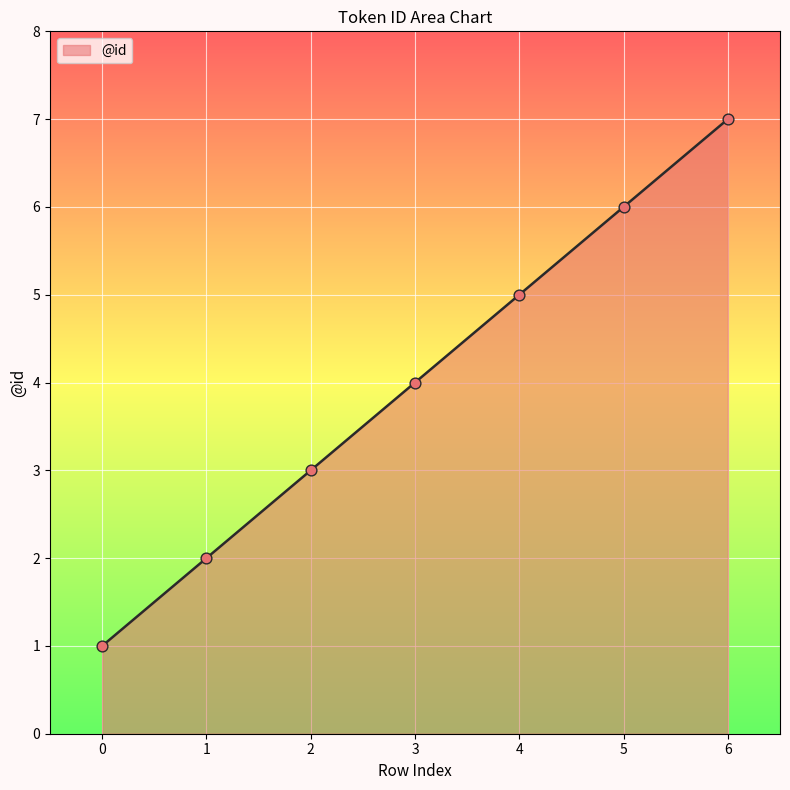

What is the change in value from 0 to 1?

+1